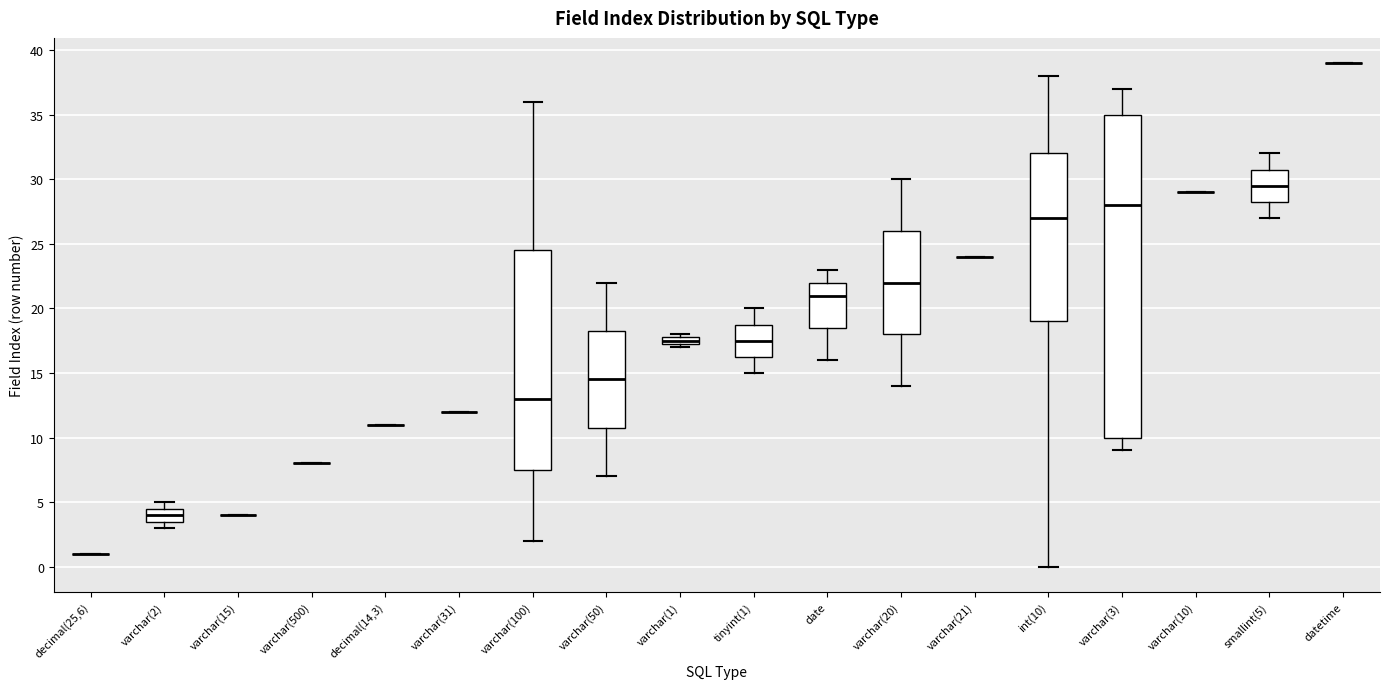

Comparing the boxes themselves (not the whiskers), which one is the tallest?

varchar(3)